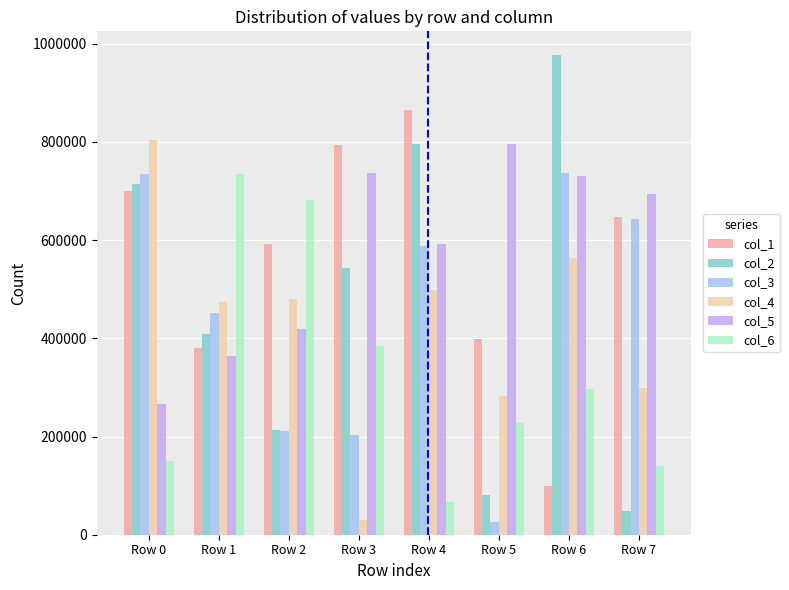

The col_4 series shows 147217 at Row 2. True or false?

False